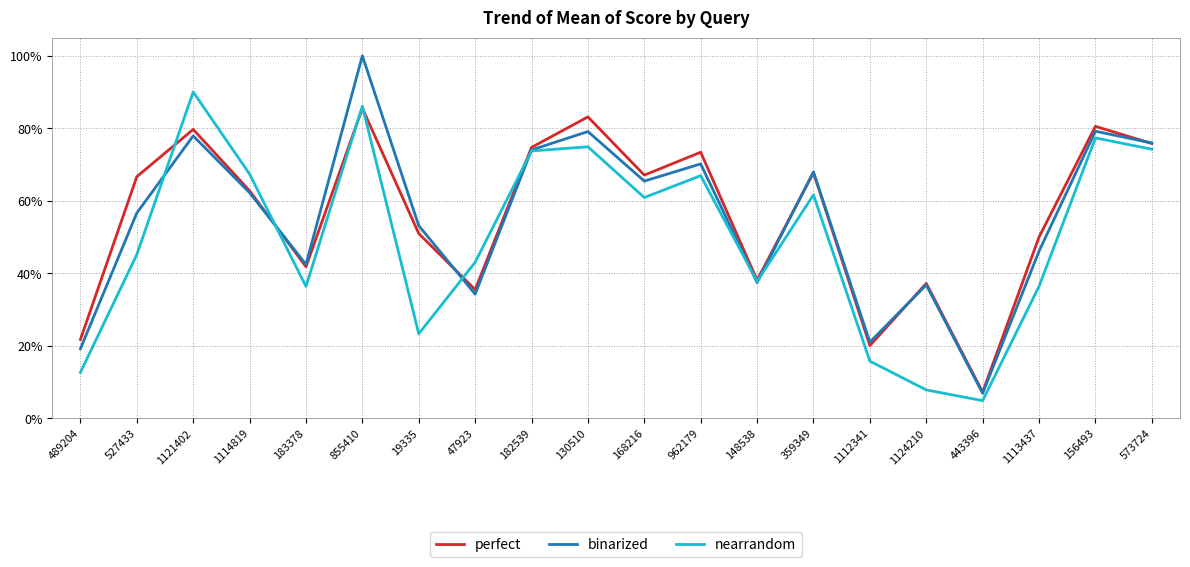

What are all the series names shown in the legend?

perfect, binarized, nearrandom